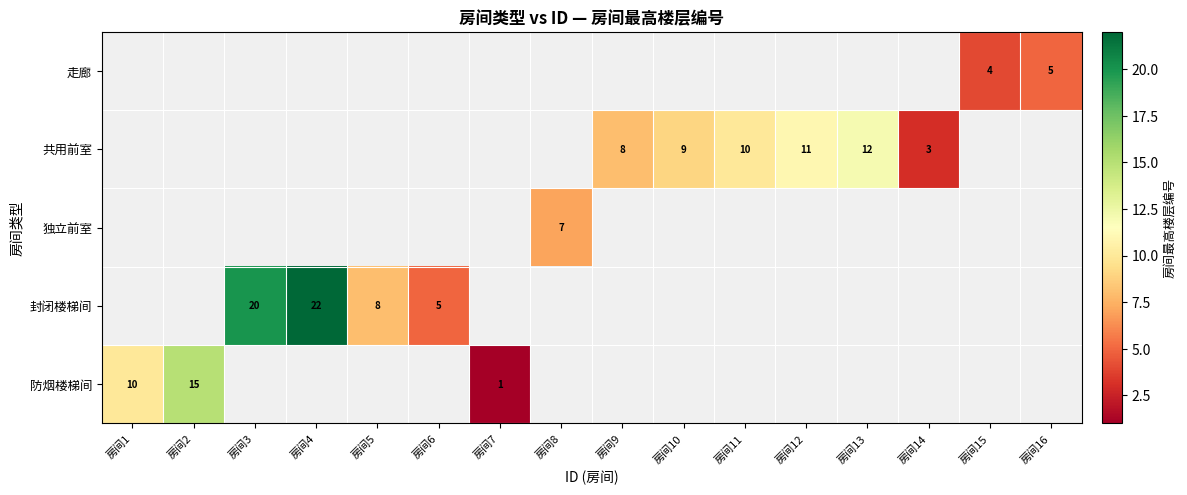

The value of 封闭楼梯间 at 房间4 is 22. True or false?

True